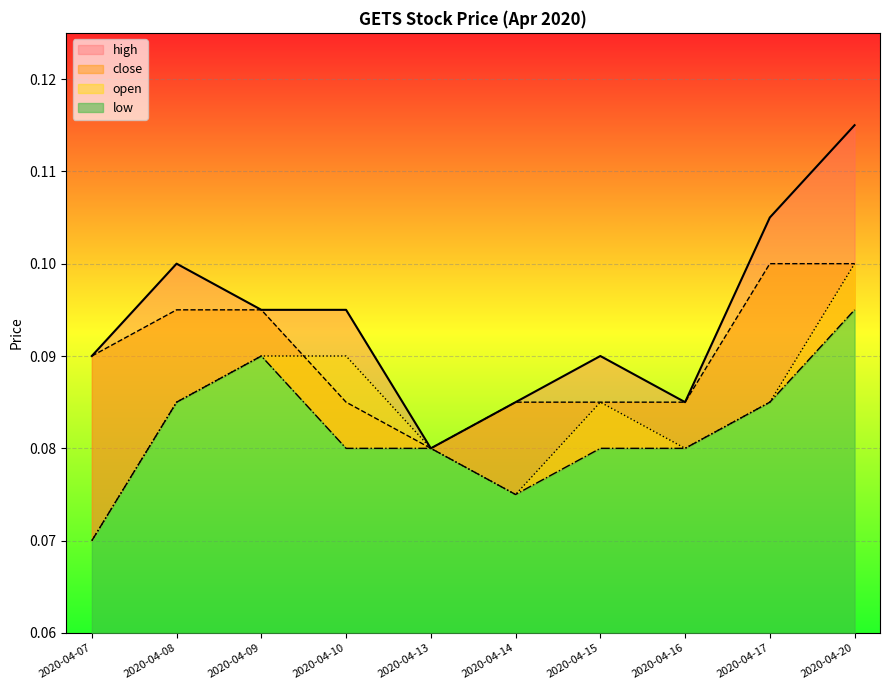

At which label is high closest to 0?

2020-04-13